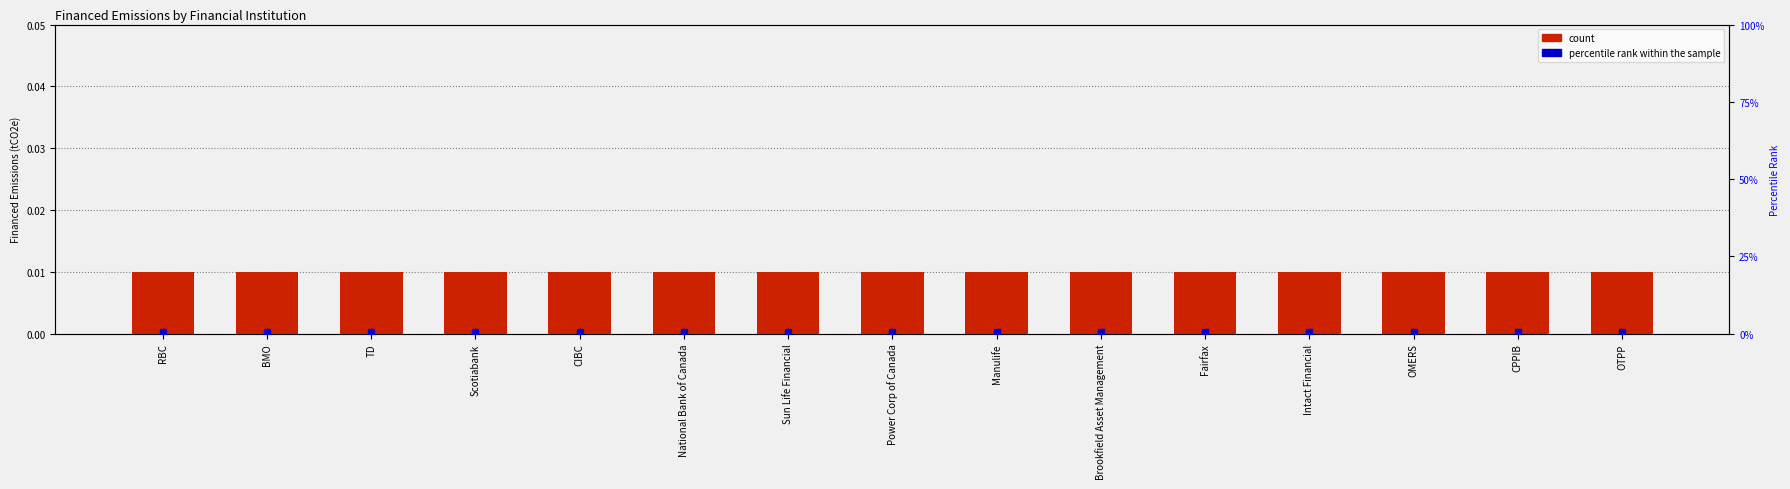

At how many categories does at least one series exceed 0?

15